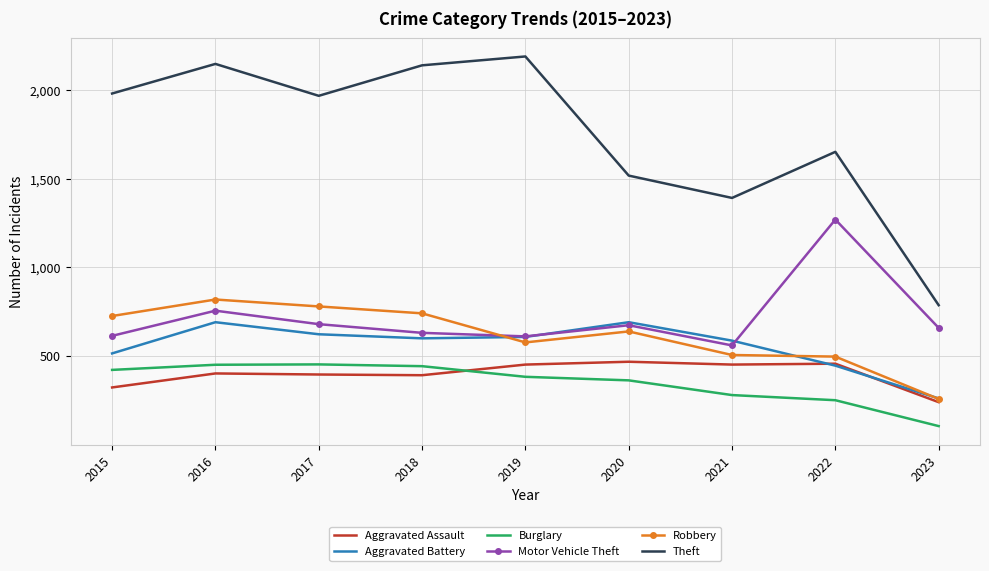

Is it true that Theft equals 905 at 2018?

False